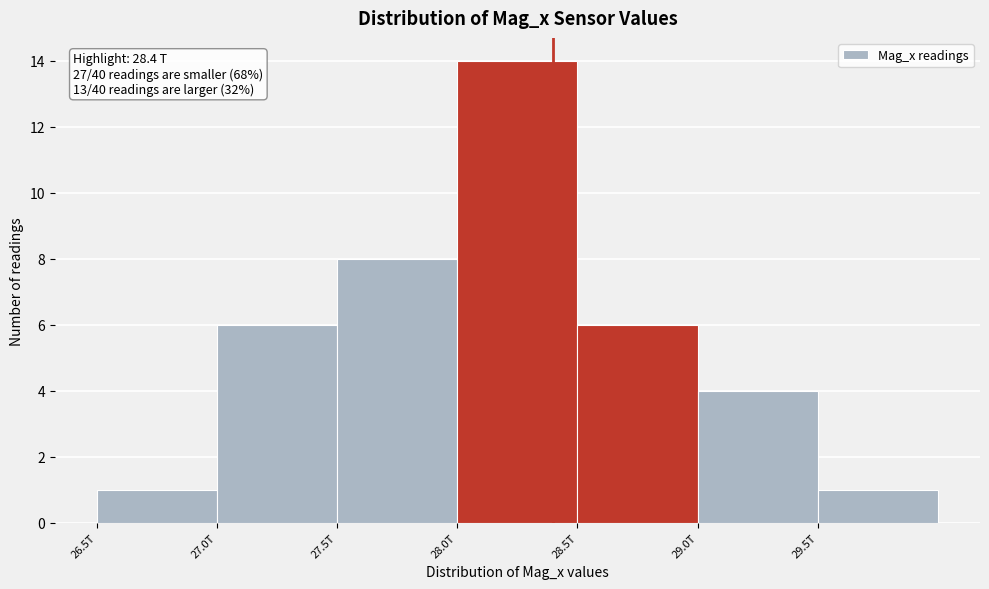

Reading left to right, list all the values displayed in this chart.

1	6	8	14	6	4	1